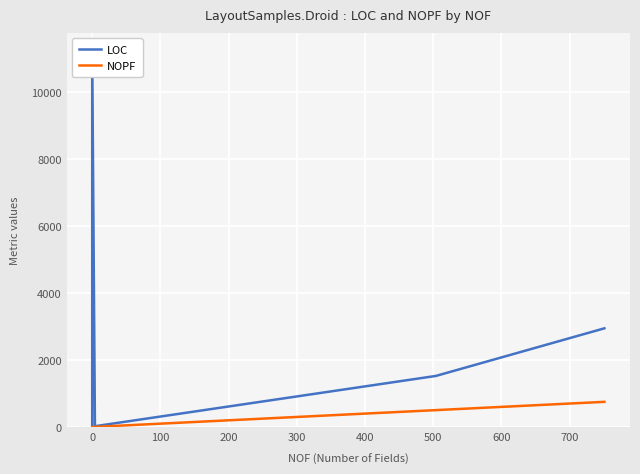

True or false: LOC and NOPF intersect in this chart.

False